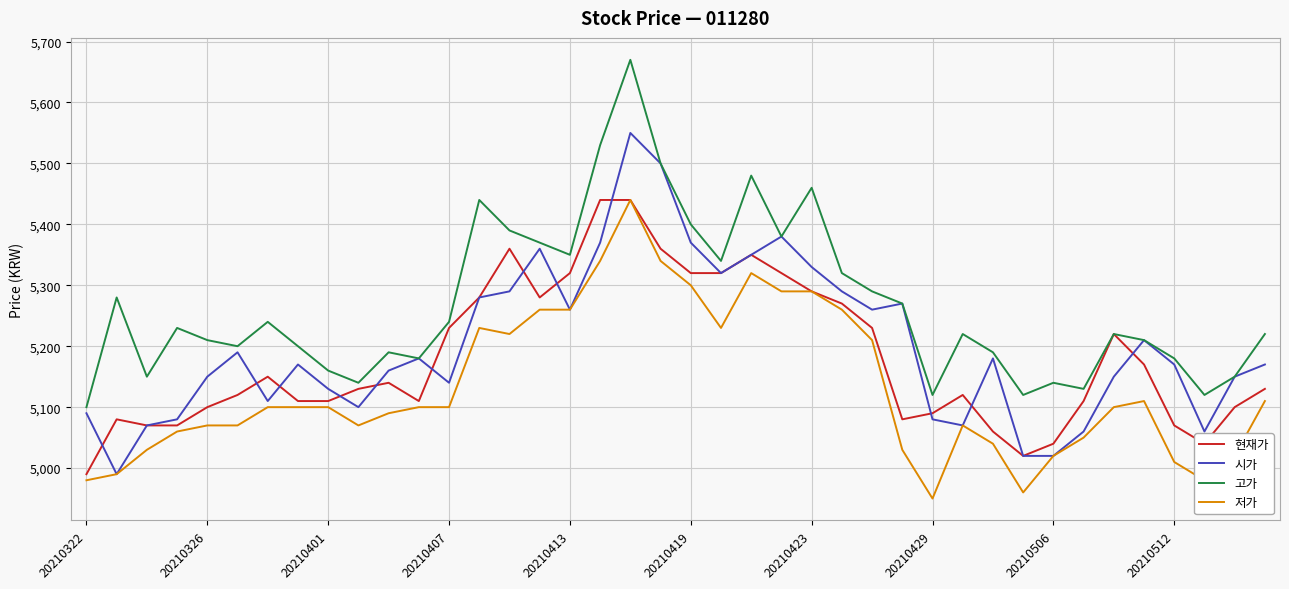

True or false: 저가 and 고가 cross at least once.

False